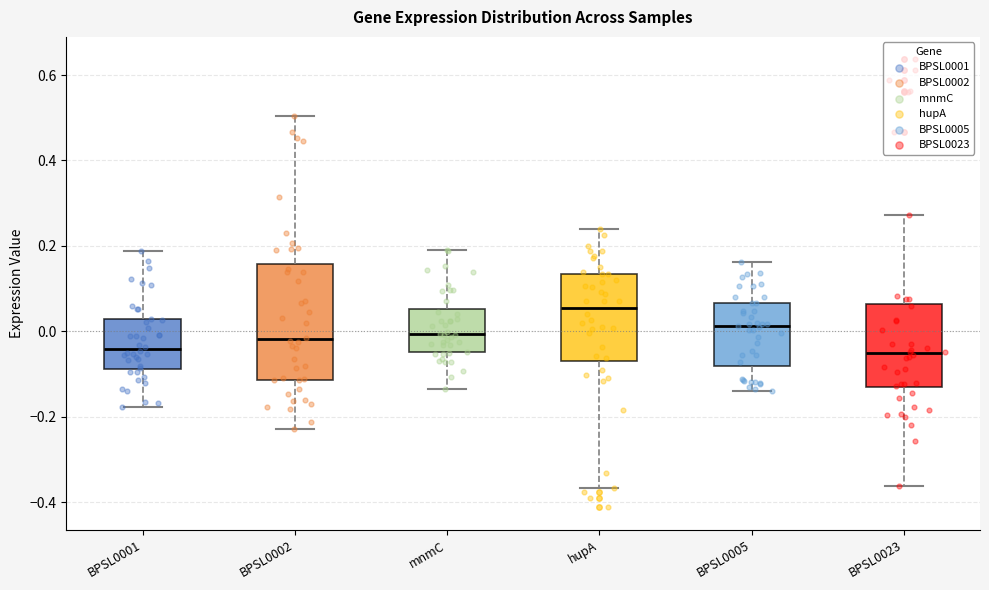

Reading left to right, read every box against the y-axis: the position of its median line, the range the box covers, and the ends of its whiskers. The values are not printed on the chart, so give them approximately, as read against the axis.

BPSL0001: median -0.04, box -0.08 to 0.02, whiskers -0.18 to 0.18
BPSL0002: median -0.02, box -0.12 to 0.16, whiskers -0.22 to 0.50
mnmC: median 0.00, box -0.04 to 0.06, whiskers -0.14 to 0.20
hupA: median 0.06, box -0.06 to 0.14, whiskers -0.36 to 0.24
BPSL0005: median 0.02, box -0.08 to 0.06, whiskers -0.14 to 0.16
BPSL0023: median -0.06, box -0.14 to 0.06, whiskers -0.36 to 0.28